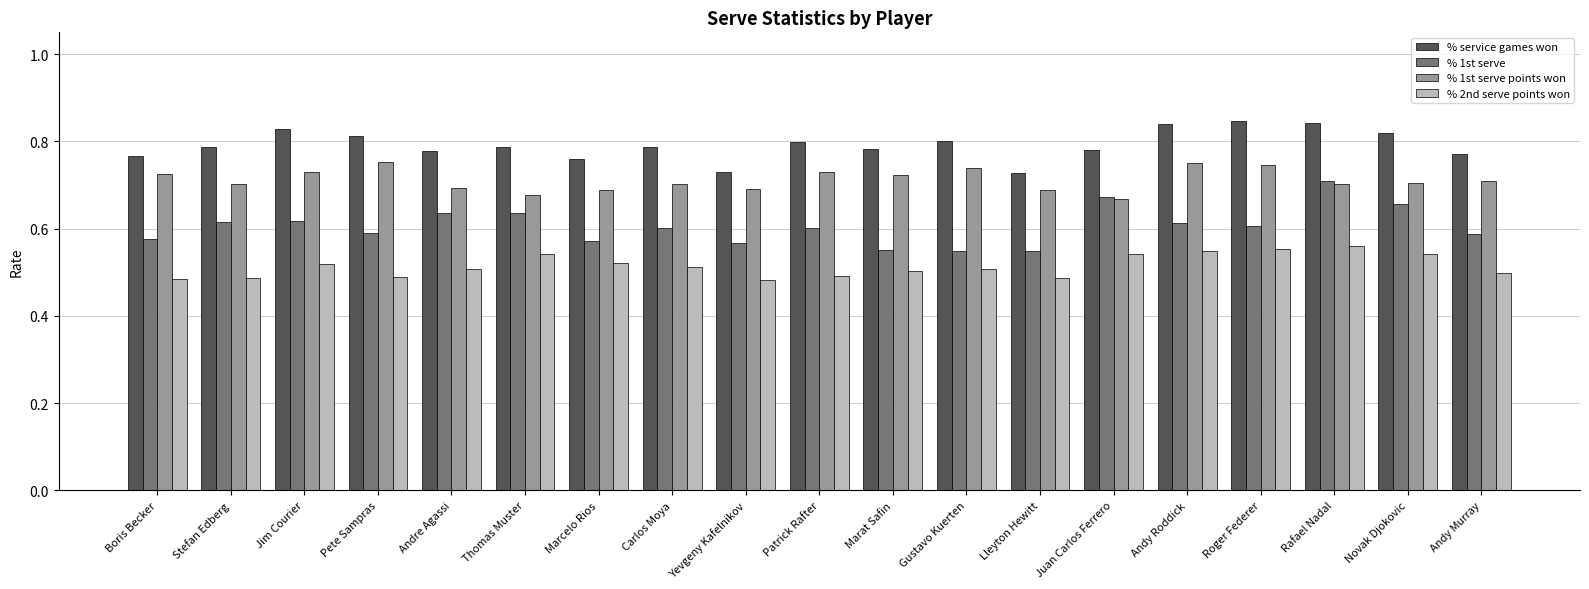

What is the label of the 6th bar from the right?

Juan Carlos Ferrero